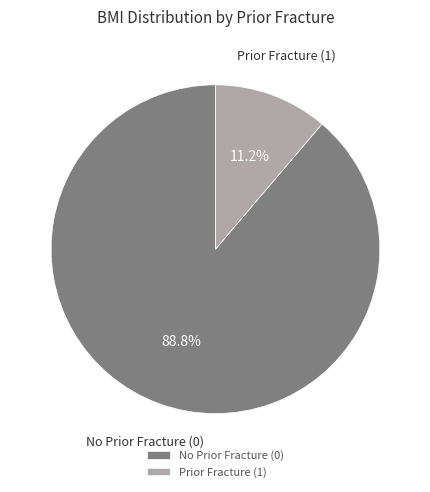

Count the number of slices in the pie.

2